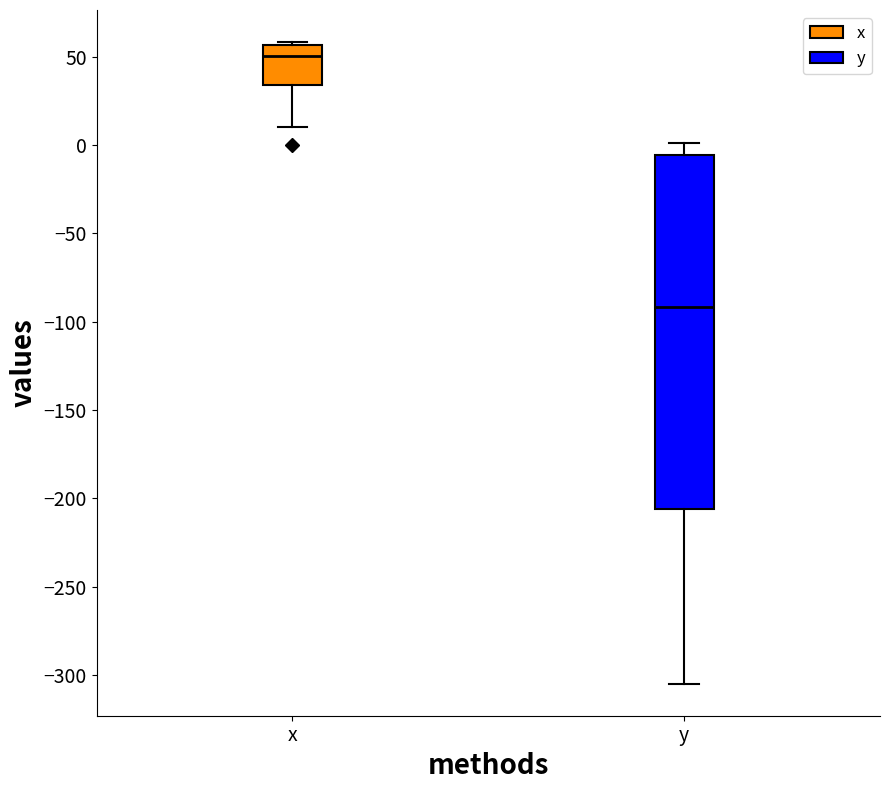

Comparing the boxes themselves (not the whiskers), which one is the tallest?

y